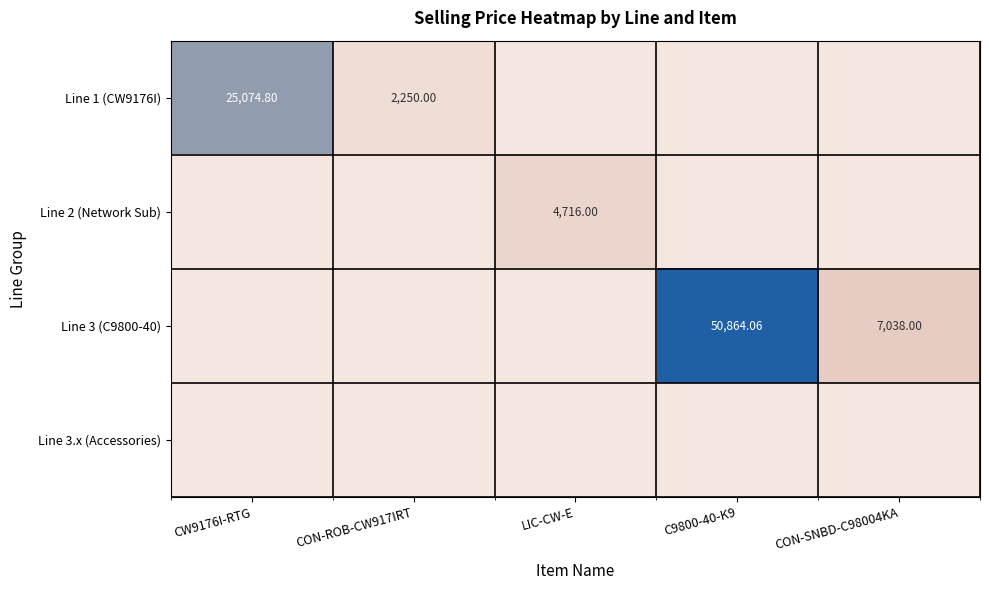

At which label is Line 1 (CW9176I) closest to 12537?

CON-ROB-CW917IRT